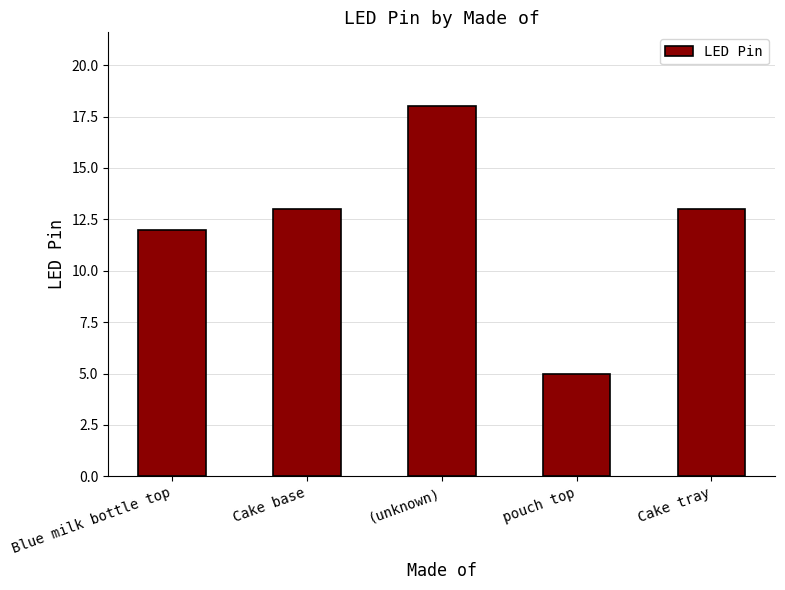

What is the value of the 2nd bar from the left?

13